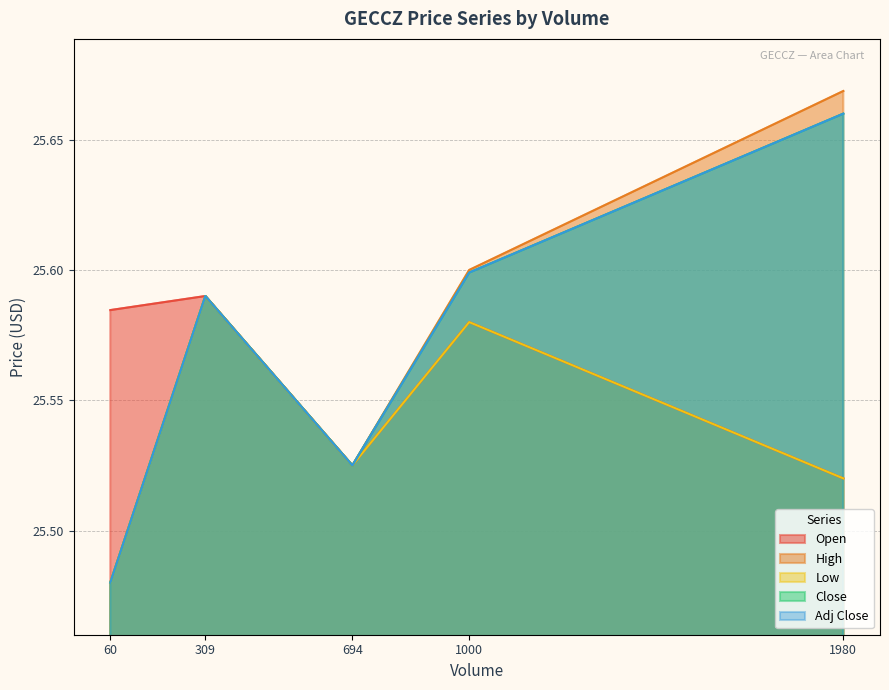

At which category does the chart reach its peak across all series?

1980